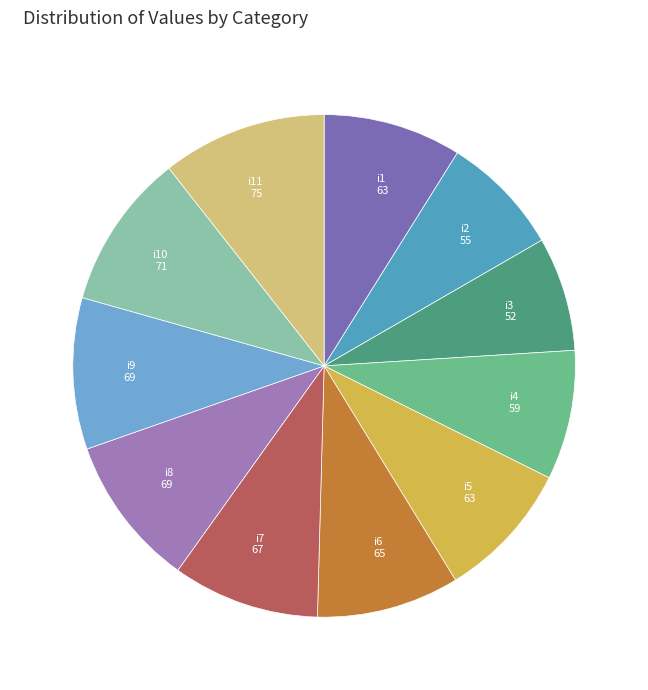

Do i9 69 and i7 67 together represent more than half of the pie?

No